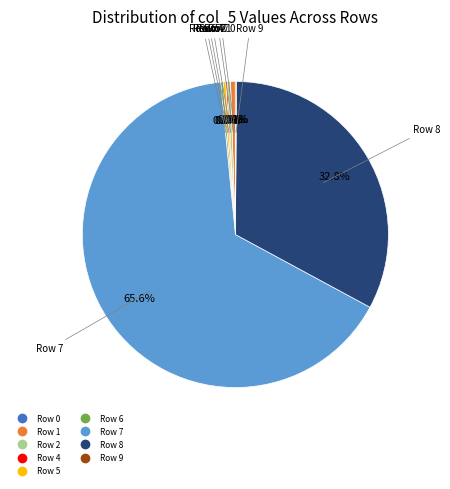

Which slice represents more than half of the pie?

Row 7